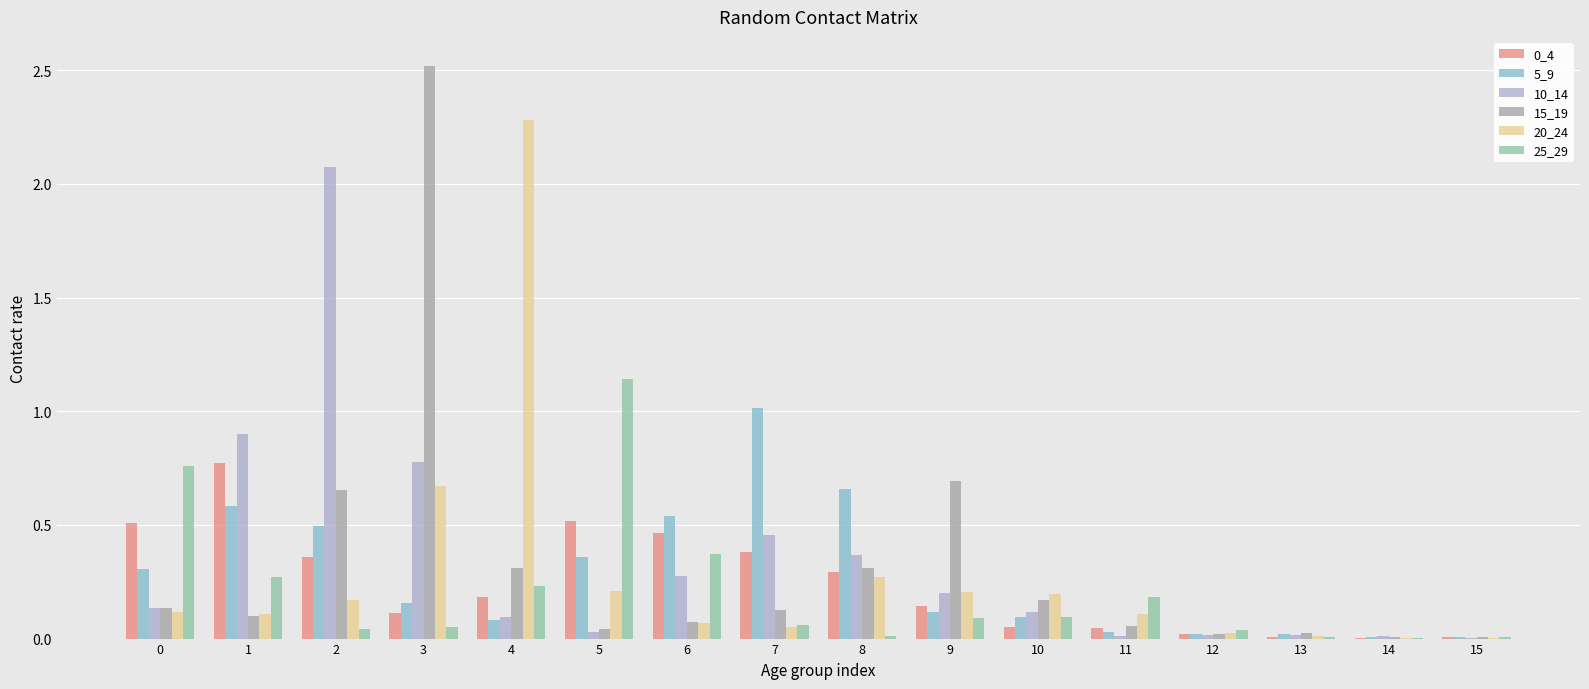

What is the sum of the 10_14 values at 1 and 2?

3.0